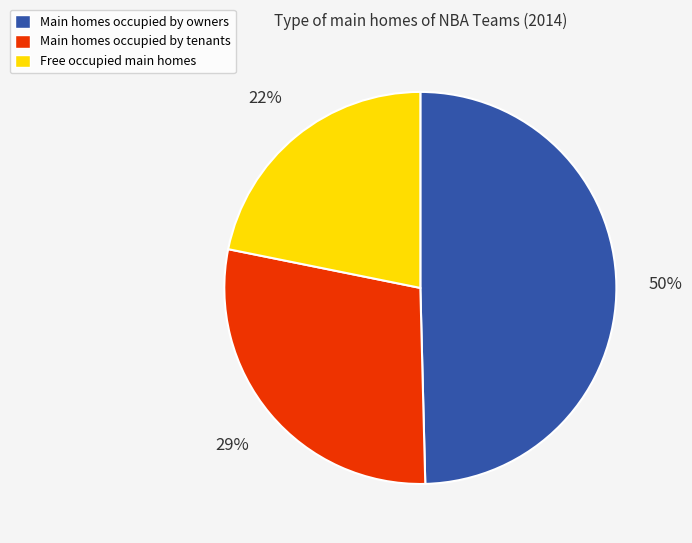

To the nearest percent, what is the average slice percentage?

33%